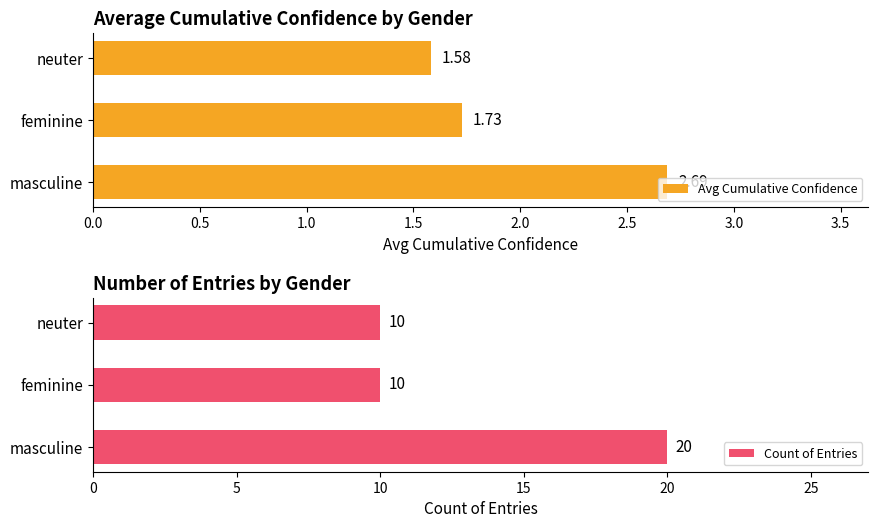

Reading left to right, extract all data points from this chart.

Avg Cumulative Confidence: 2.7	1.7	1.6
Count of Entries: 20.0	10.0	10.0